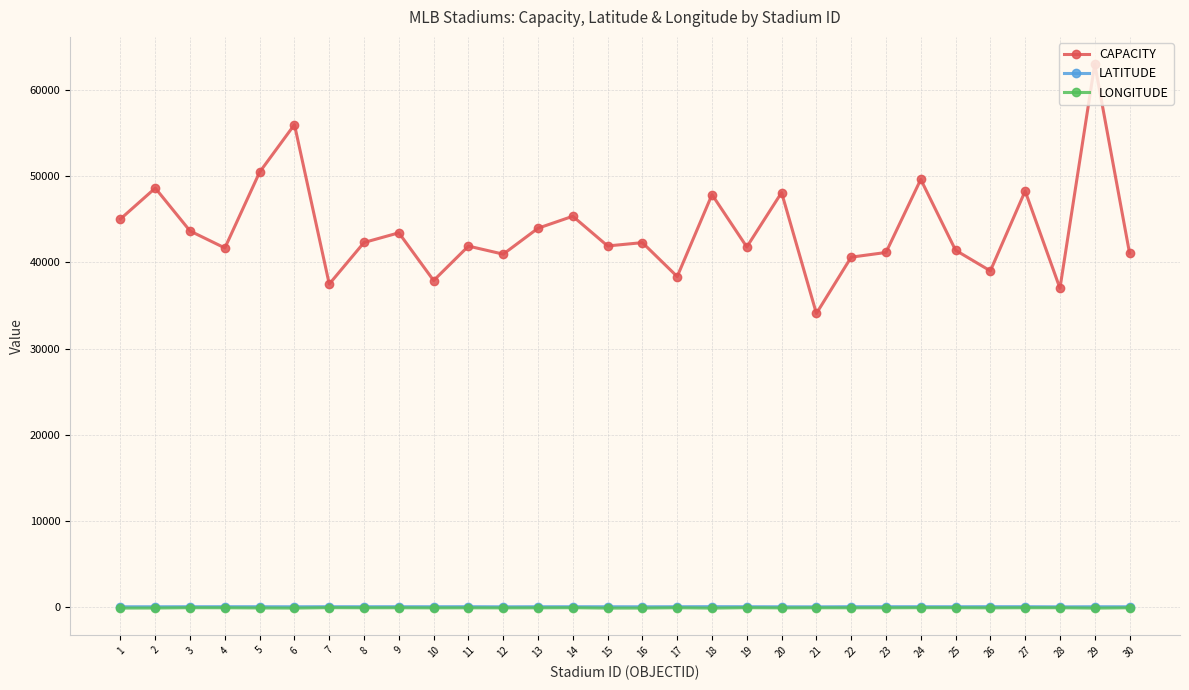

Is it true that CAPACITY equals 48292.0 at 27?

True